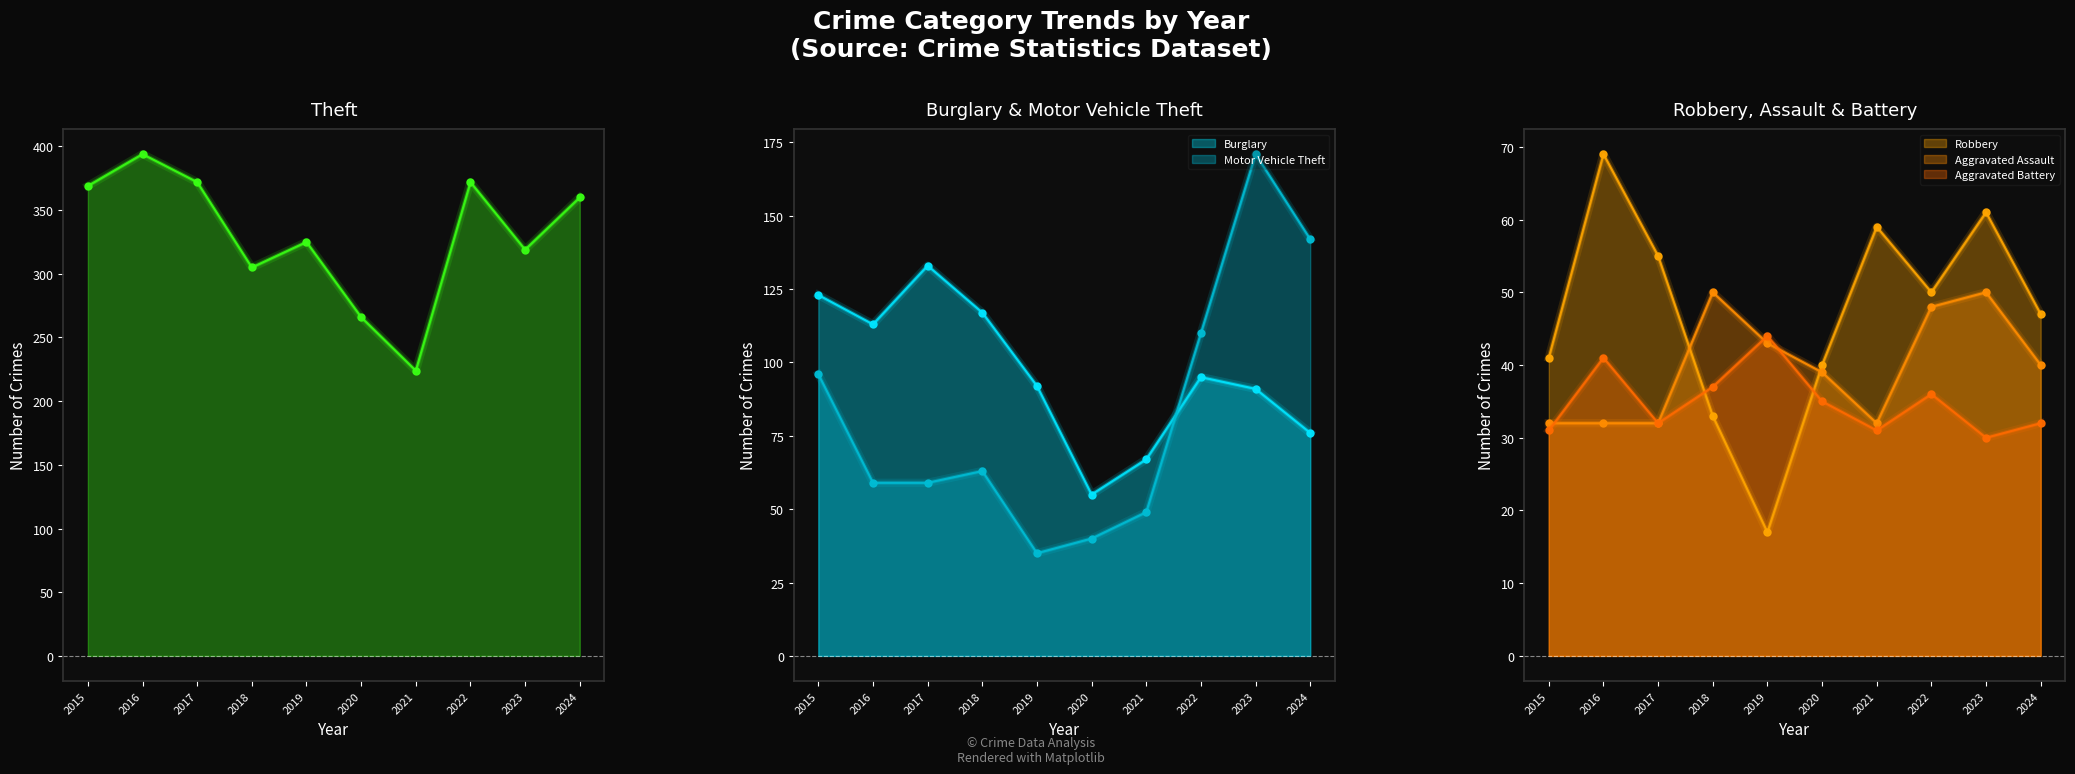

What are all the series names shown in the legend?

Theft, Burglary, Motor Vehicle Theft, Robbery, Aggravated Assault, Aggravated Battery